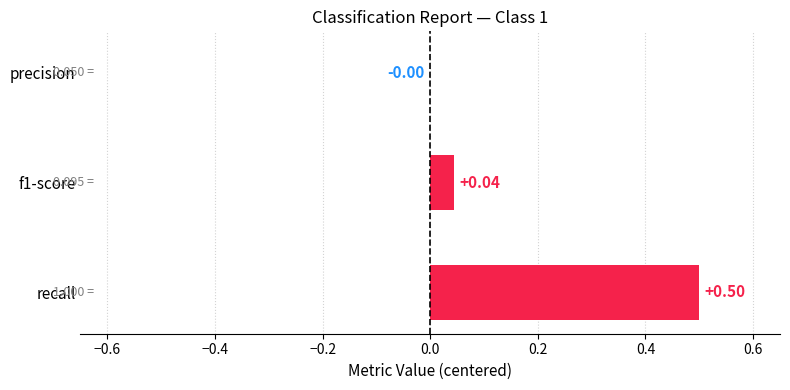

Between recall and f1-score, which is larger?

recall